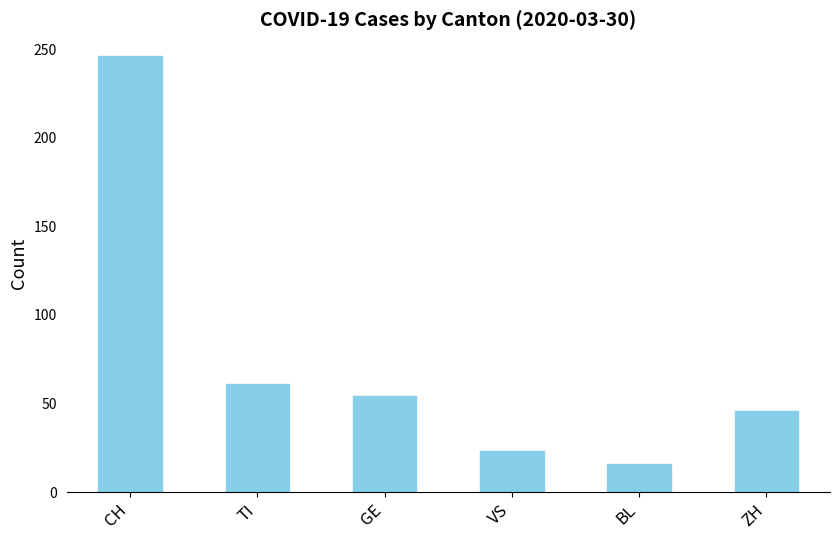

List the labels in order of value, smallest first.

BL, VS, ZH, GE, TI, CH